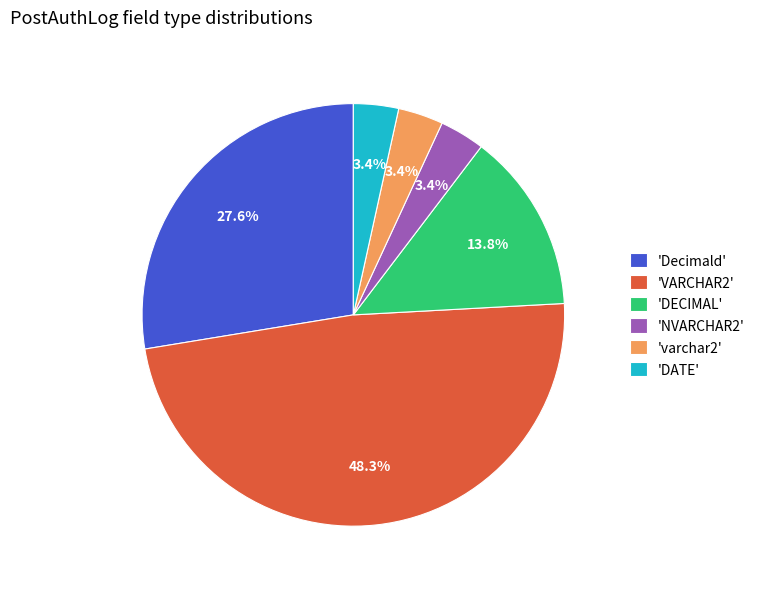

Does any single category account for the majority?

No